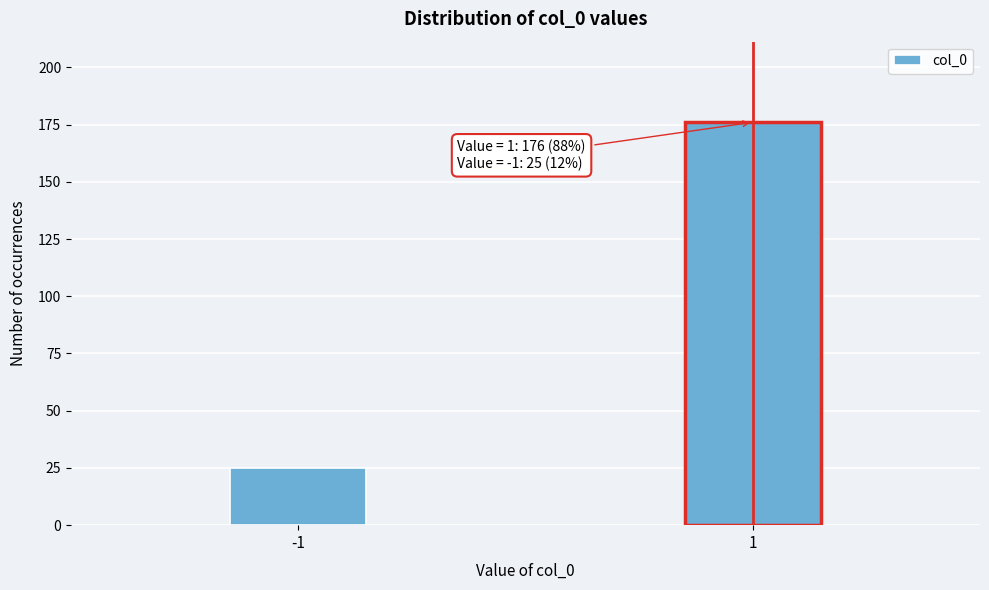

Reading left to right, what are all the values shown in this chart?

-1=25	1=176